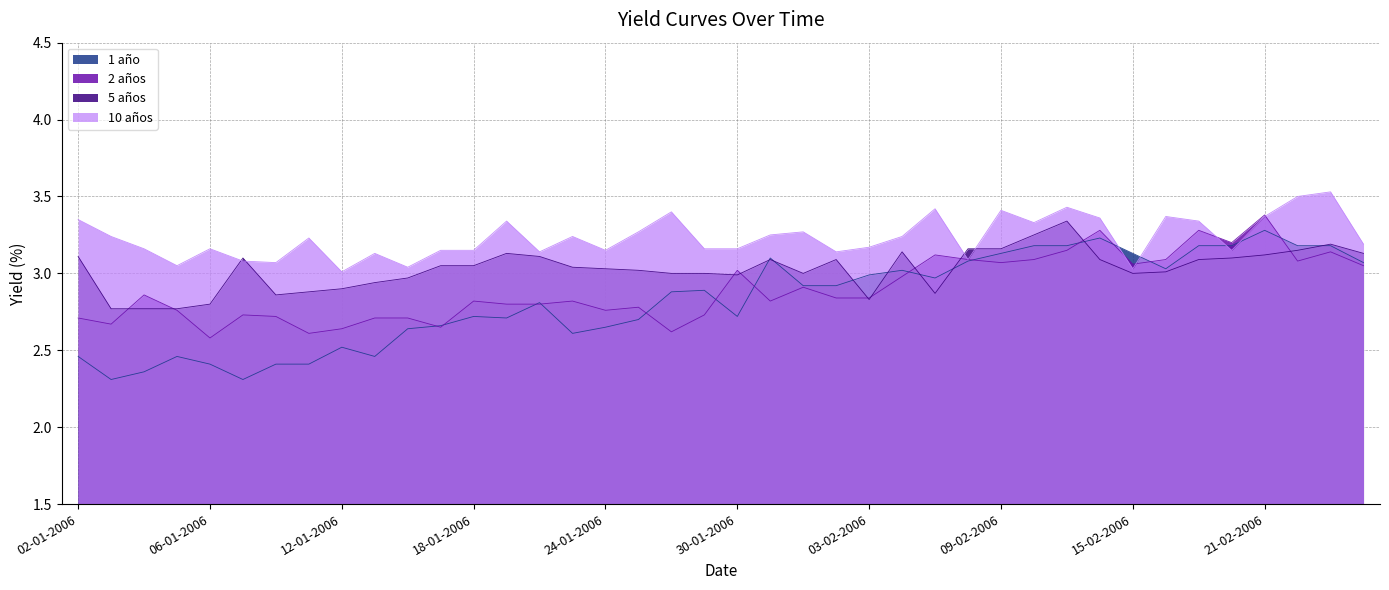

Rank the series at 16-02-2006 from lowest to highest value.

5 años, 1 año, 2 años, 10 años